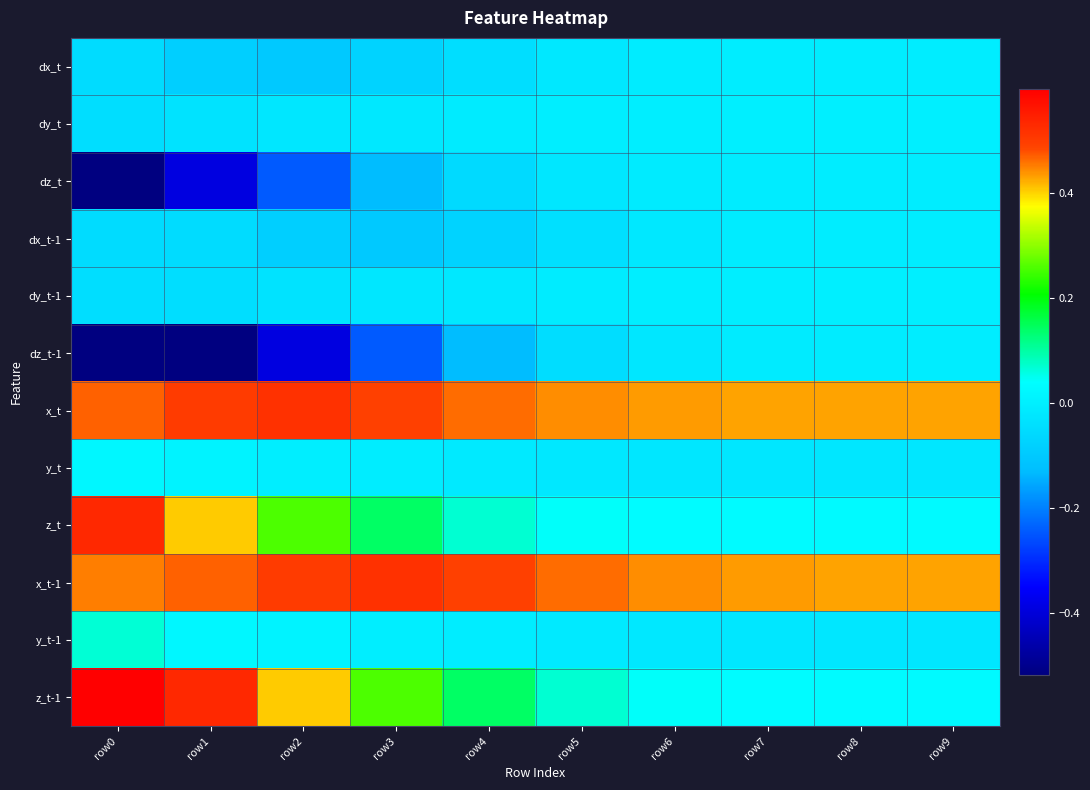

Reading right to left, extract all data points from this chart.

dx_t: row9=-0.0	row8=-0.0	row7=-0.0	row6=-0.0	row5=-0.0	row4=-0.0	row3=-0.1	row2=-0.1	row1=-0.1	row0=-0.1
dy_t: row9=-0.0	row8=-0.0	row7=-0.0	row6=-0.0	row5=-0.0	row4=-0.0	row3=-0.0	row2=-0.0	row1=-0.0	row0=-0.0
dz_t: row9=-0.0	row8=-0.0	row7=-0.0	row6=-0.0	row5=-0.0	row4=-0.1	row3=-0.1	row2=-0.2	row1=-0.4	row0=-0.5
dx_t-1: row9=-0.0	row8=-0.0	row7=-0.0	row6=-0.0	row5=-0.0	row4=-0.1	row3=-0.1	row2=-0.1	row1=-0.1	row0=-0.1
dy_t-1: row9=-0.0	row8=-0.0	row7=-0.0	row6=-0.0	row5=-0.0	row4=-0.0	row3=-0.0	row2=-0.0	row1=-0.0	row0=-0.0
dz_t-1: row9=-0.0	row8=-0.0	row7=-0.0	row6=-0.0	row5=-0.0	row4=-0.1	row3=-0.2	row2=-0.4	row1=-0.5	row0=-0.5
x_t: row9=0.4	row8=0.4	row7=0.4	row6=0.4	row5=0.4	row4=0.5	row3=0.5	row2=0.5	row1=0.5	row0=0.5
y_t: row9=-0.0	row8=-0.0	row7=-0.0	row6=-0.0	row5=-0.0	row4=-0.0	row3=-0.0	row2=-0.0	row1=0.0	row0=0.0
z_t: row9=0.0	row8=0.0	row7=0.0	row6=0.0	row5=0.0	row4=0.1	row3=0.1	row2=0.3	row1=0.4	row0=0.5
x_t-1: row9=0.4	row8=0.4	row7=0.4	row6=0.4	row5=0.5	row4=0.5	row3=0.5	row2=0.5	row1=0.5	row0=0.5
y_t-1: row9=-0.0	row8=-0.0	row7=-0.0	row6=-0.0	row5=-0.0	row4=-0.0	row3=-0.0	row2=0.0	row1=0.0	row0=0.1
z_t-1: row9=0.0	row8=0.0	row7=0.0	row6=0.0	row5=0.1	row4=0.1	row3=0.3	row2=0.4	row1=0.5	row0=0.6